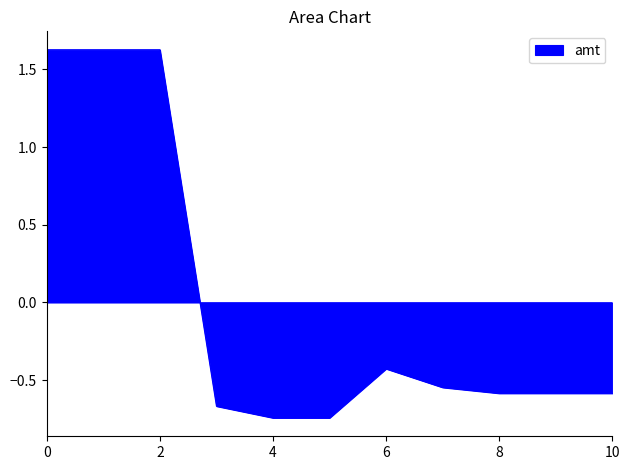

What is the difference between the maximum and minimum values?

2.4